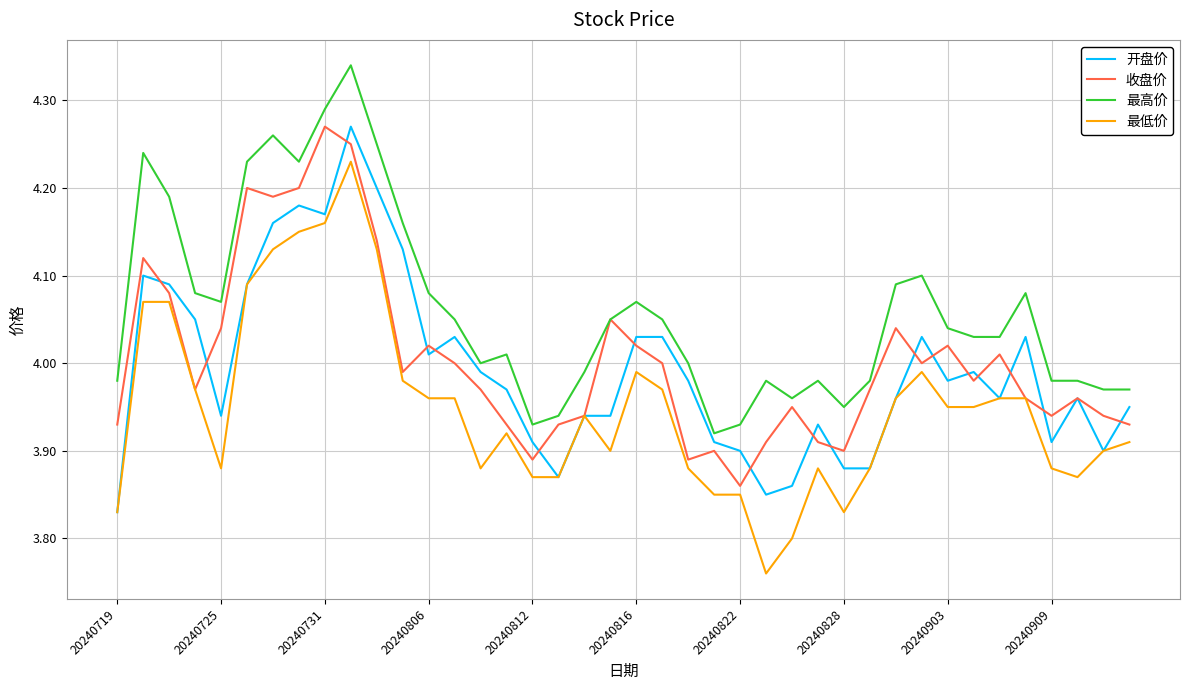

Which series has the widest spread of values?

最低价